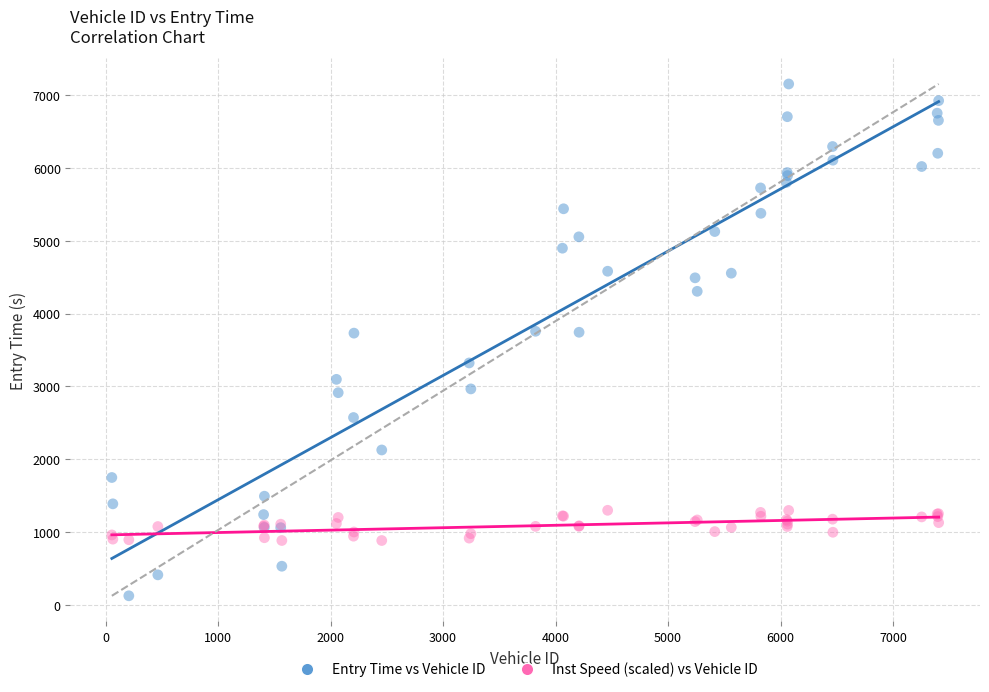

Which series reaches the minimum Y coordinate?

Entry Time vs Vehicle ID